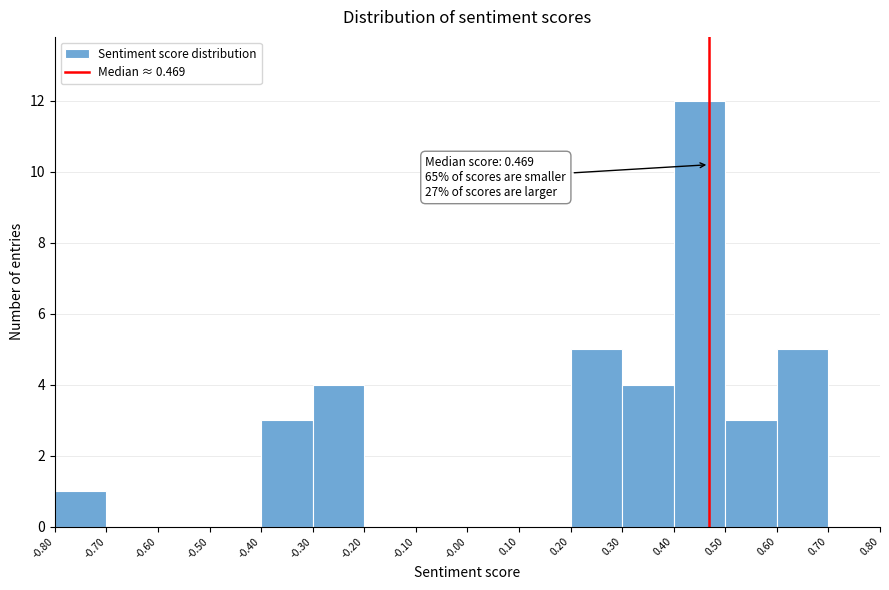

Which range on the x-axis has the tallest bar?

0.40 to 0.50